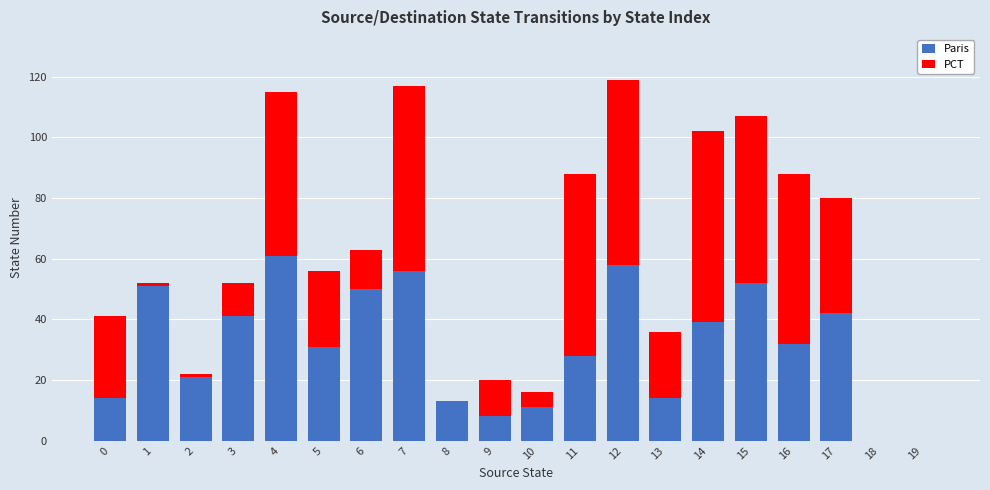

The value of Paris at 3 is 11. True or false?

False